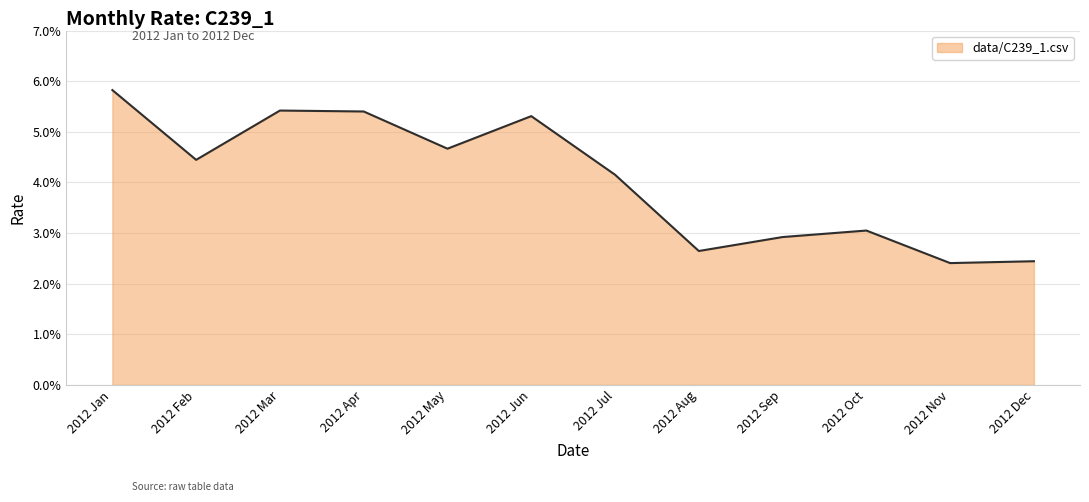

What is the label of the 2nd point from the left?

2012 Feb